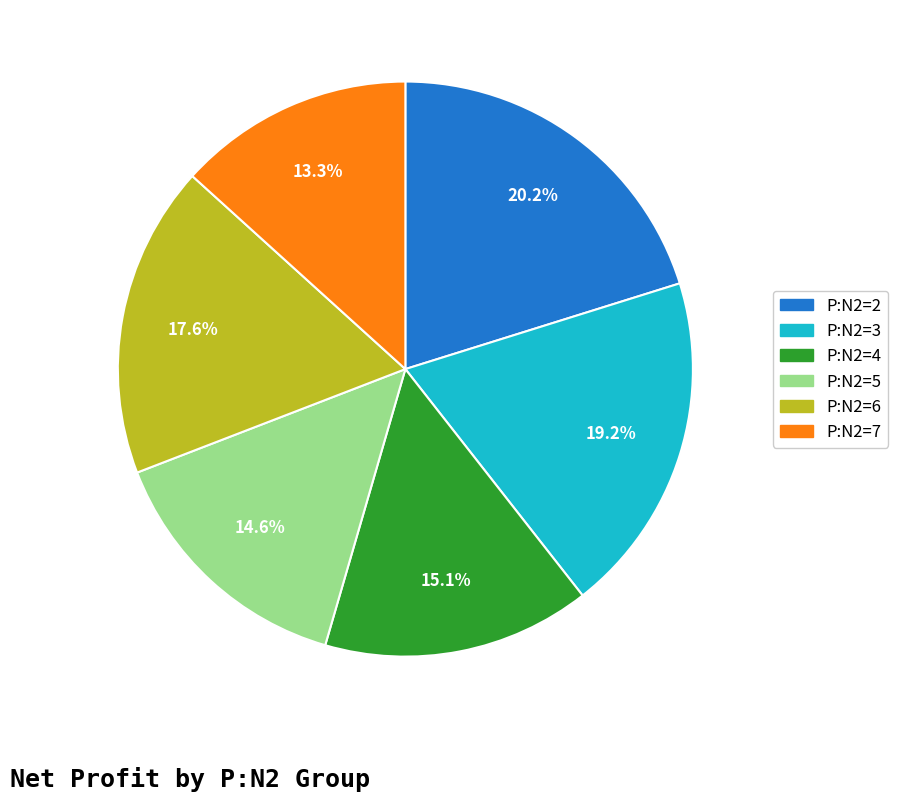

Is there a majority slice in this chart?

No